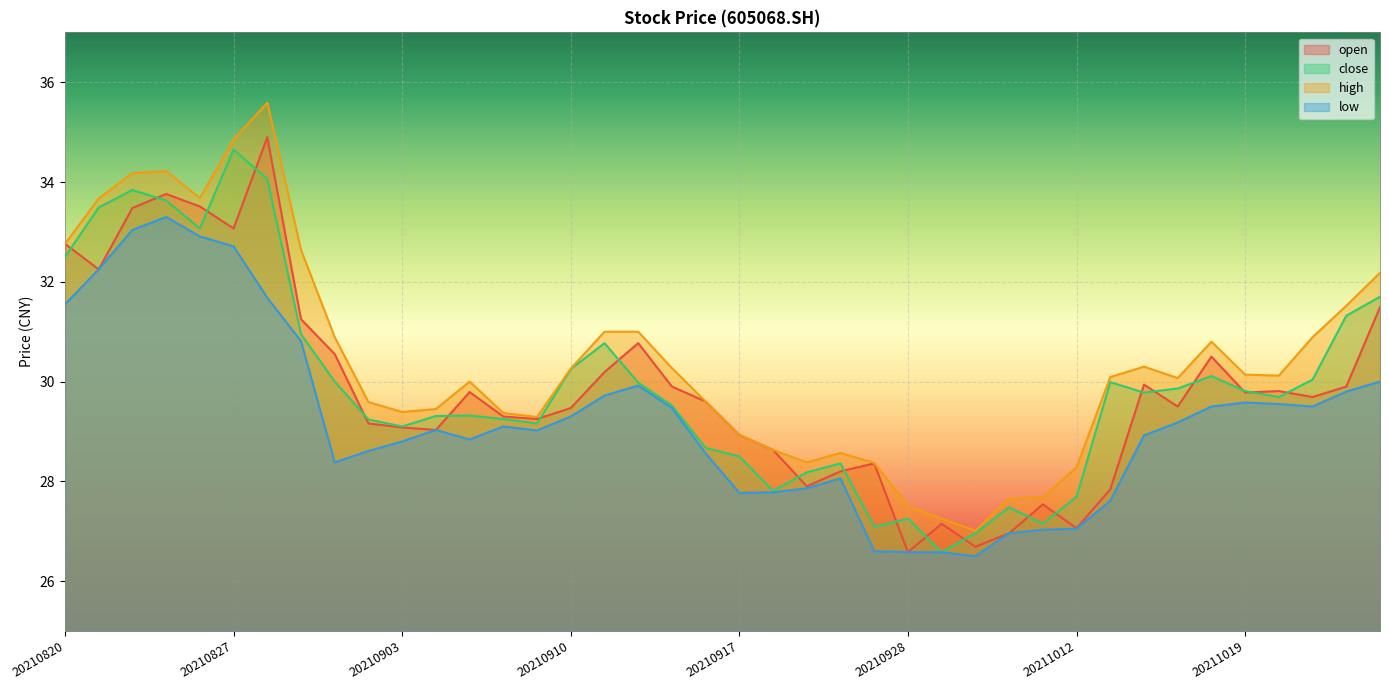

Which series has the largest total across all categories?

high